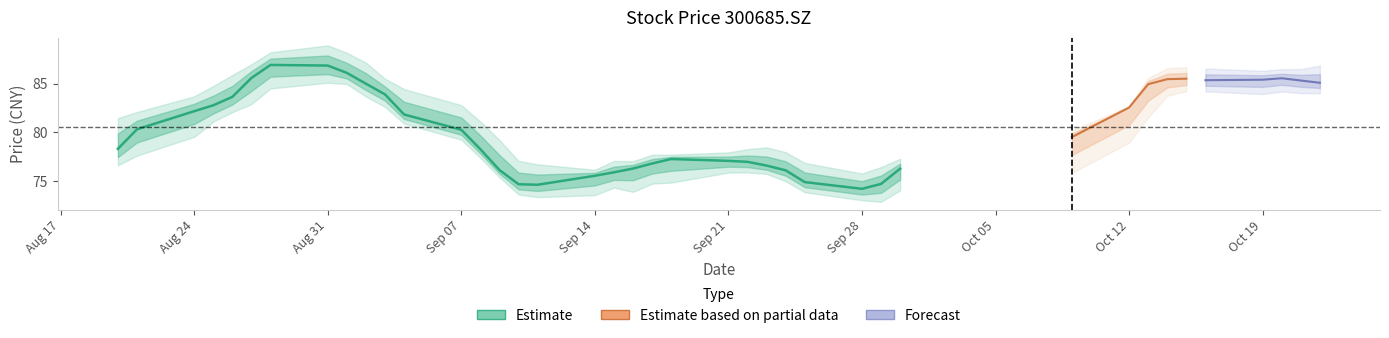

What is the maximum value shown in the chart?

86.9